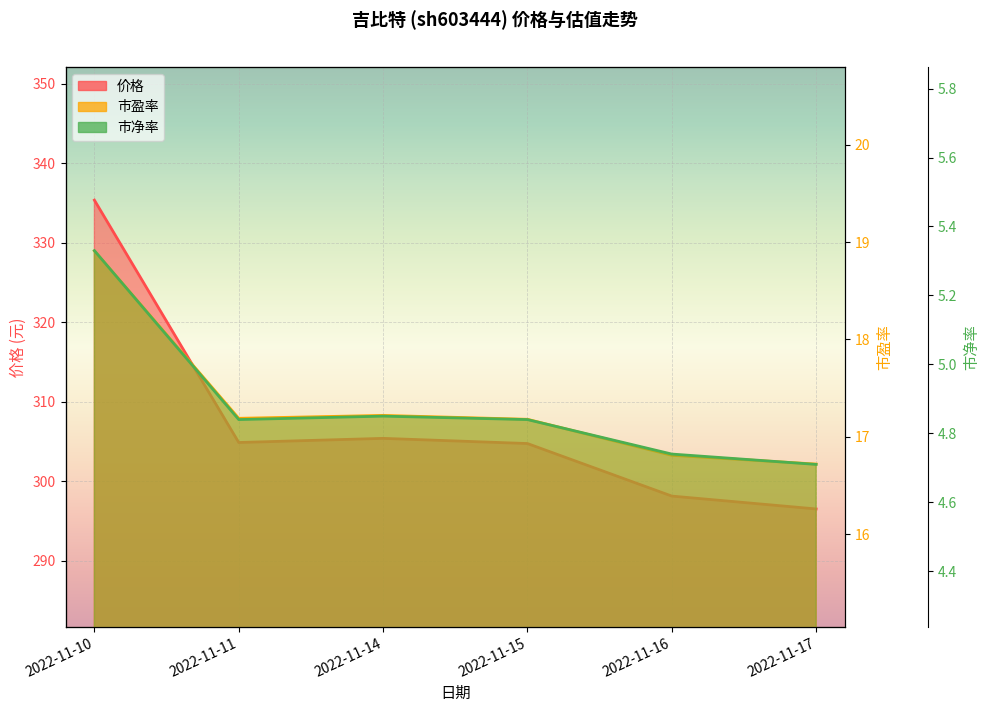

Reading left to right, what are all the values shown in this chart?

价格: 2022-11-10=335.4	2022-11-11=304.9	2022-11-14=305.4	2022-11-15=304.7	2022-11-16=298.1	2022-11-17=296.5
市盈率: 2022-11-10=18.9	2022-11-11=17.2	2022-11-14=17.2	2022-11-15=17.2	2022-11-16=16.8	2022-11-17=16.7
市净率: 2022-11-10=5.3	2022-11-11=4.8	2022-11-14=4.8	2022-11-15=4.8	2022-11-16=4.7	2022-11-17=4.7